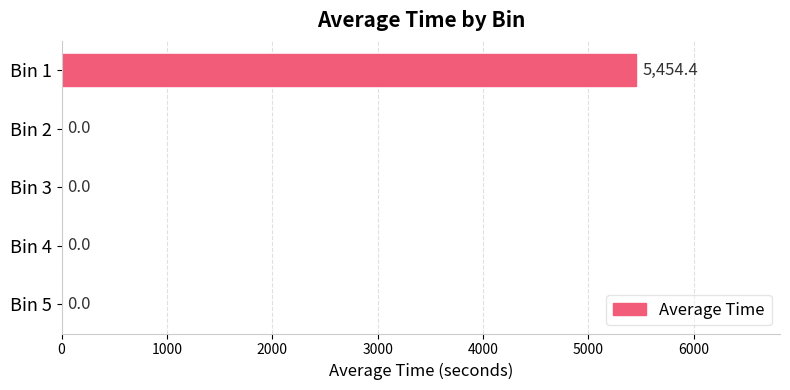

How many positive values are there?

1